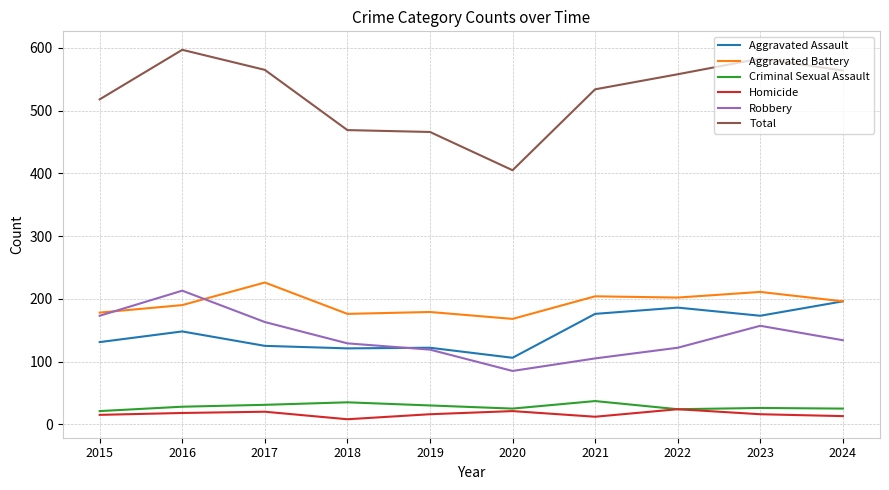

What is the total value across all series at 2017?

1130